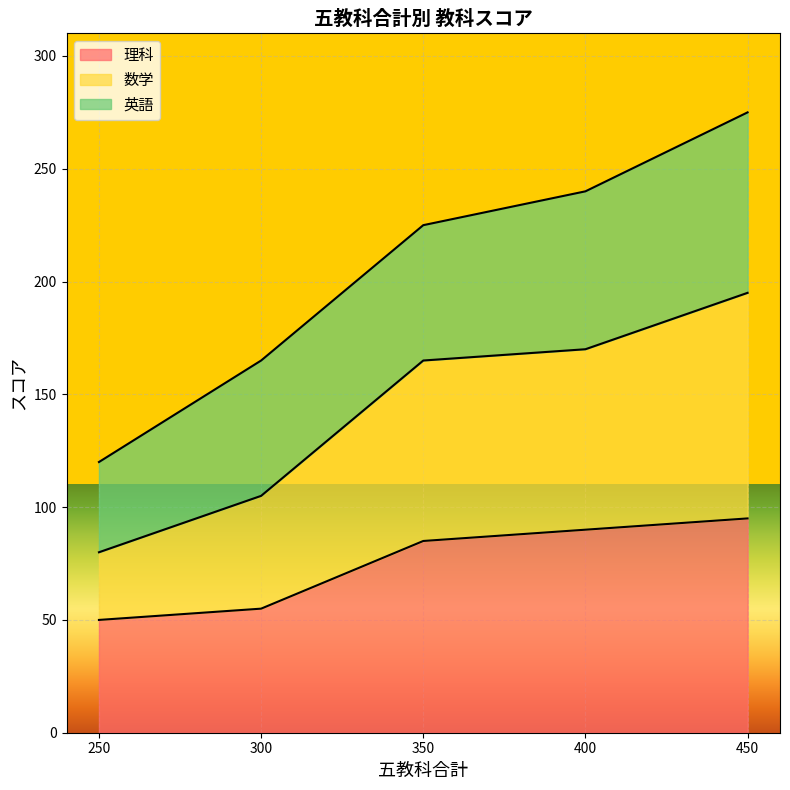

True or false: 理科 has more than 0 interior local peaks.

False